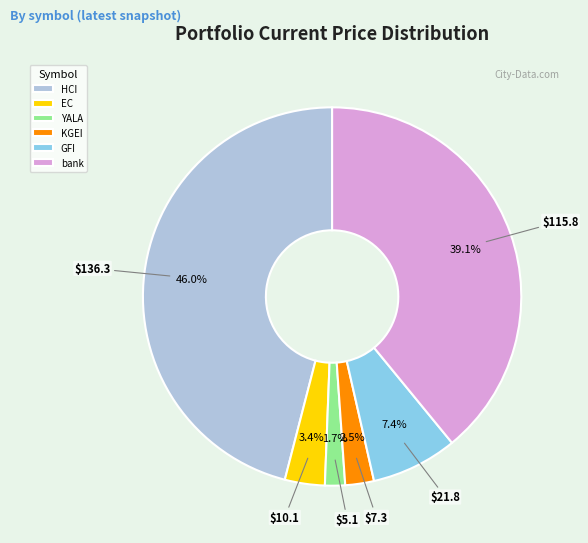

Which has a higher value, EC or bank?

bank